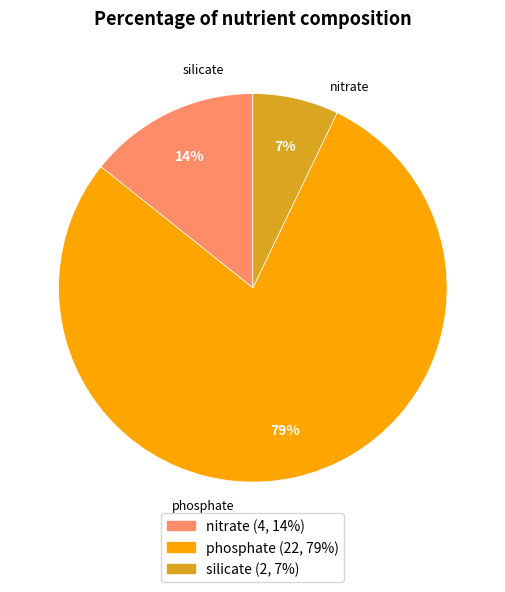

Which slice represents more than half of the pie?

phosphate